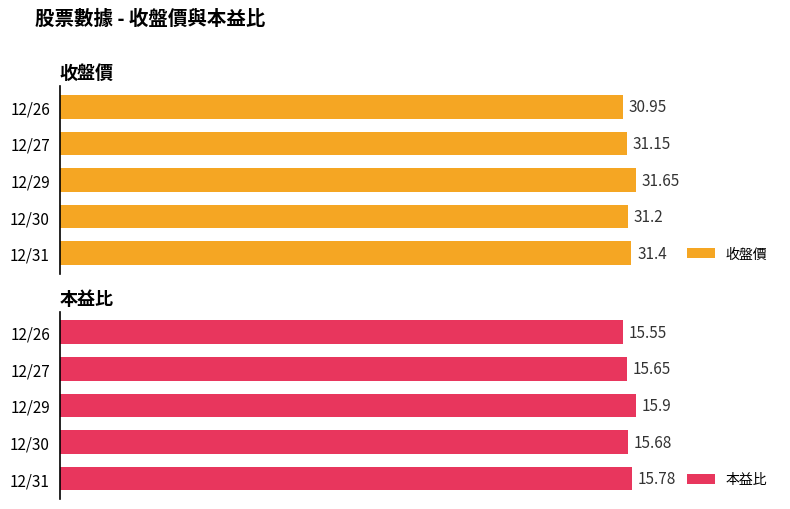

The value of 收盤價 at 12/26 is 46.7. True or false?

False